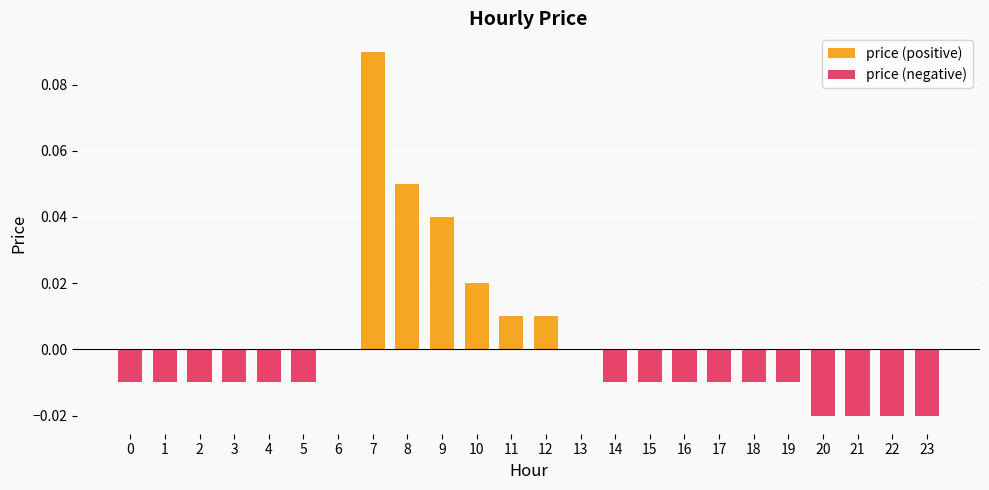

Rank the categories by value from highest to lowest.

7, 8, 9, 10, 11, 12, 6, 13, 0, 1, 2, 3, 4, 5, 14, 15, 16, 17, 18, 19, 20, 21, 22, 23